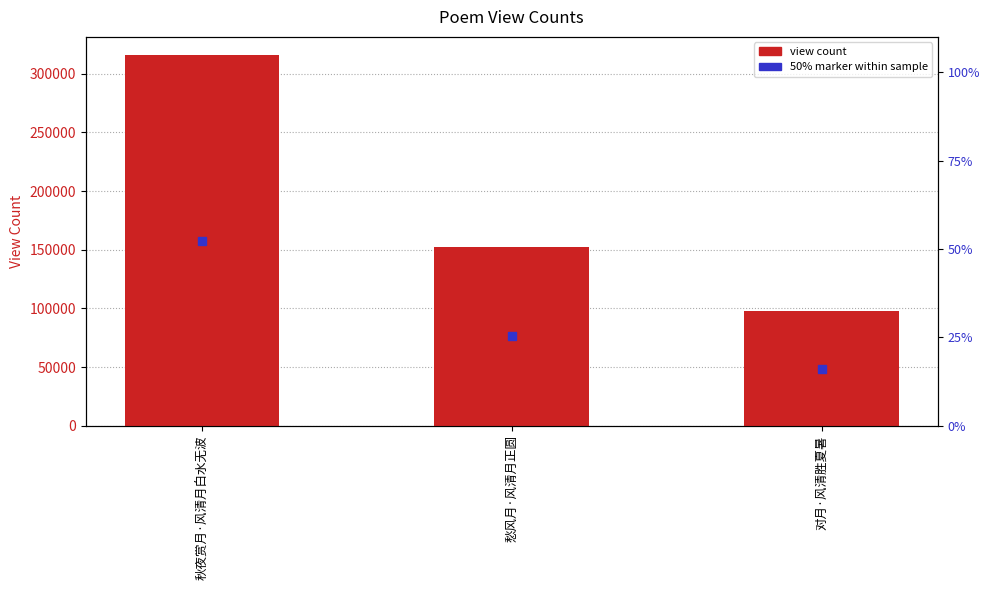

What value does the data have at 秋夜赏月·风清月白水无波?

315632